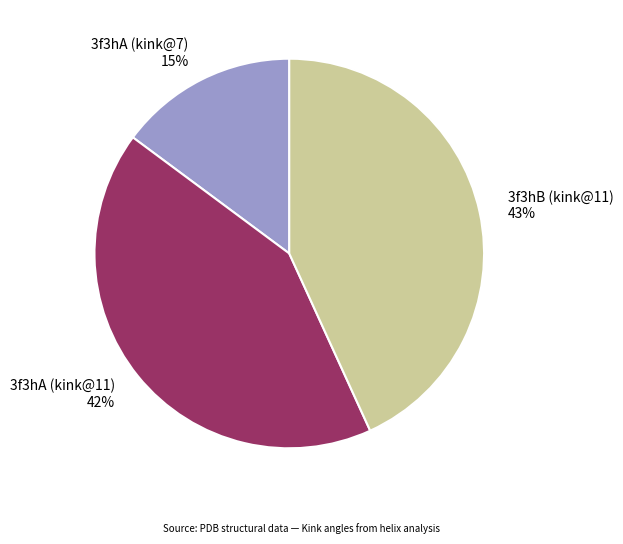

Rank the categories by value from lowest to highest.

3f3hA (kink@7), 3f3hA (kink@11), 3f3hB (kink@11)